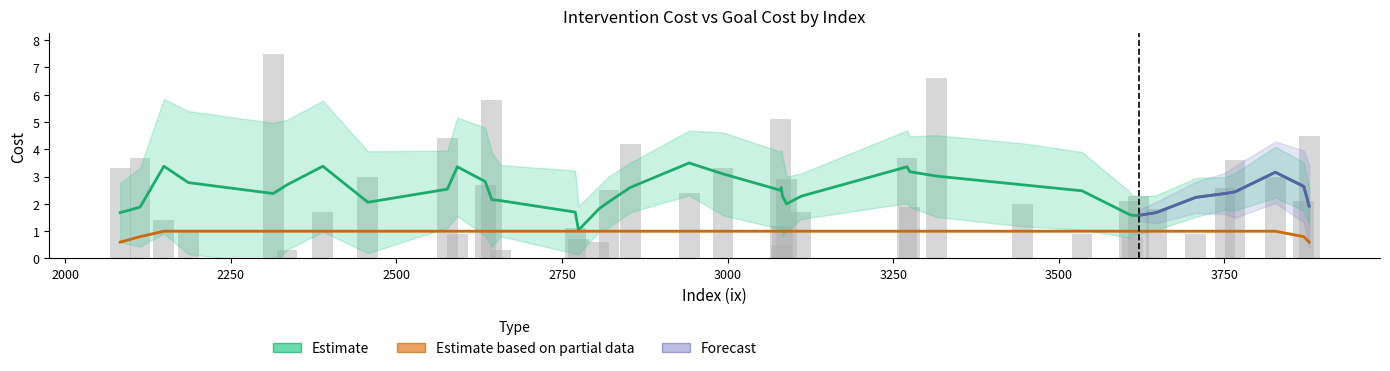

How many values in the intv_cost series exceed 2?

22